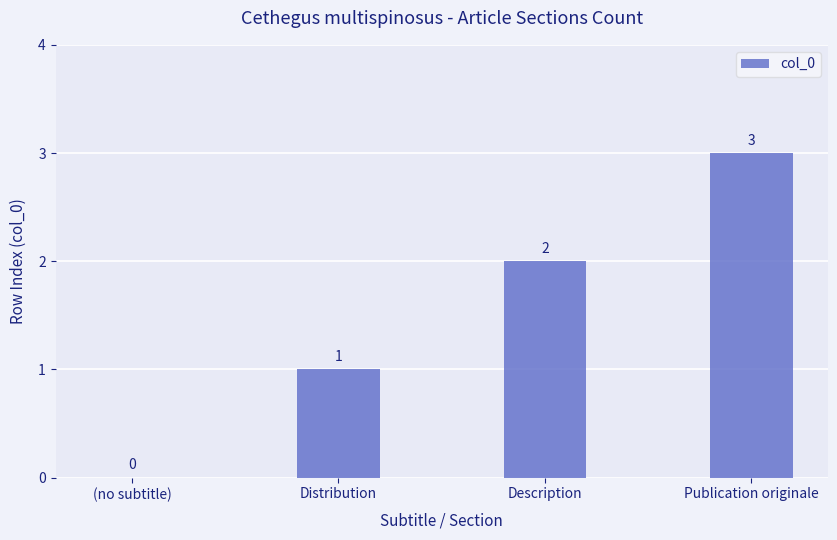

Which label corresponds to the largest value in the chart?

Publication originale